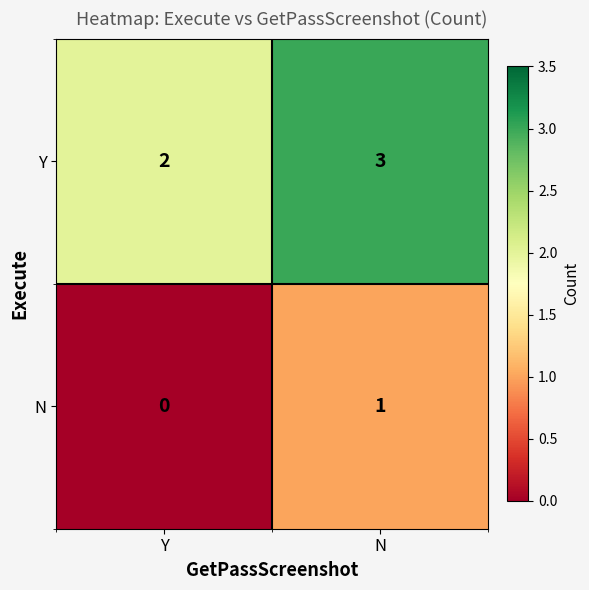

Is the value of Y at Y greater than the value of N at Y?

Yes